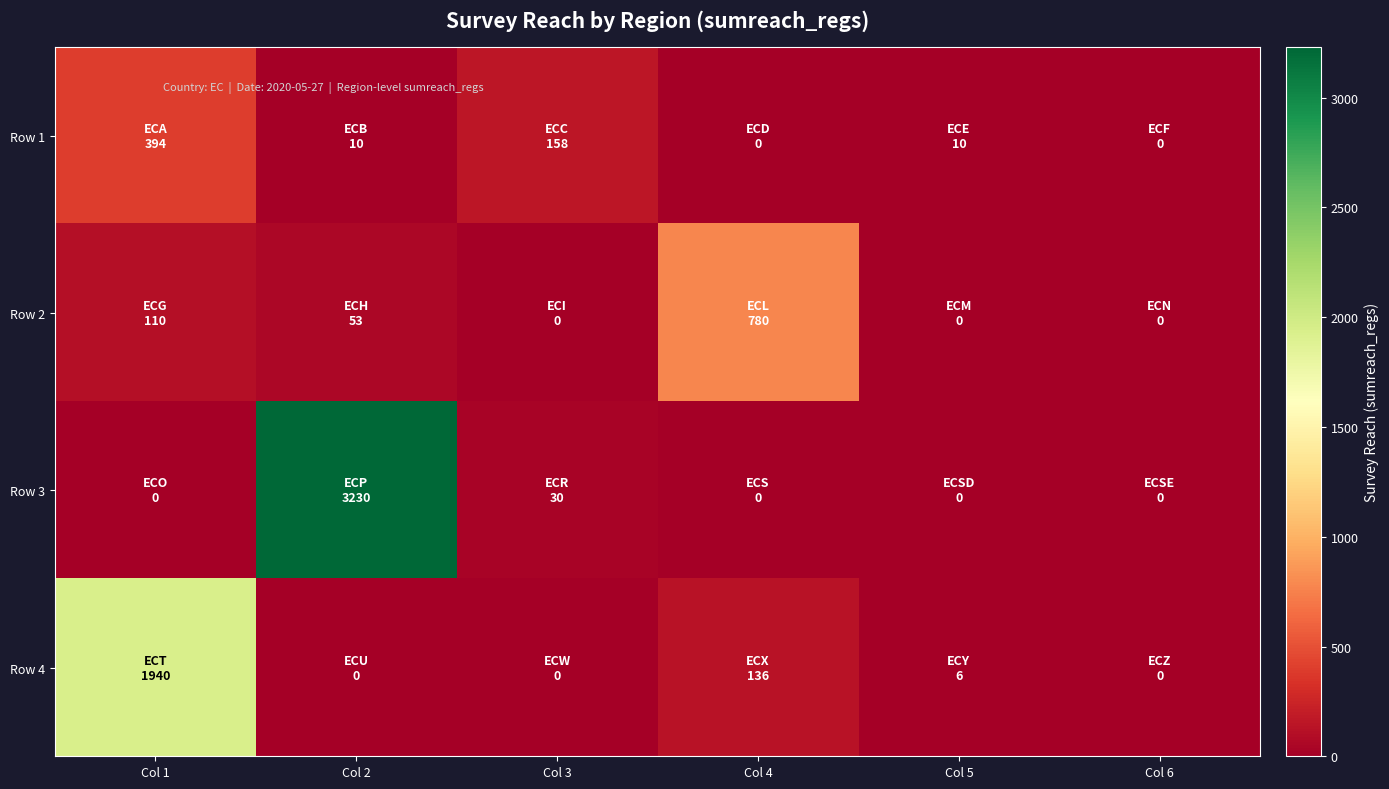

Reading left to right, what are all the values shown in this chart?

Row 1: Col 1=394	Col 2=10	Col 3=158	Col 4=0	Col 5=10	Col 6=0
Row 2: Col 1=110	Col 2=53	Col 3=0	Col 4=780	Col 5=0	Col 6=0
Row 3: Col 1=0	Col 2=3230	Col 3=30	Col 4=0	Col 5=0	Col 6=0
Row 4: Col 1=1940	Col 2=0	Col 3=0	Col 4=136	Col 5=6	Col 6=0